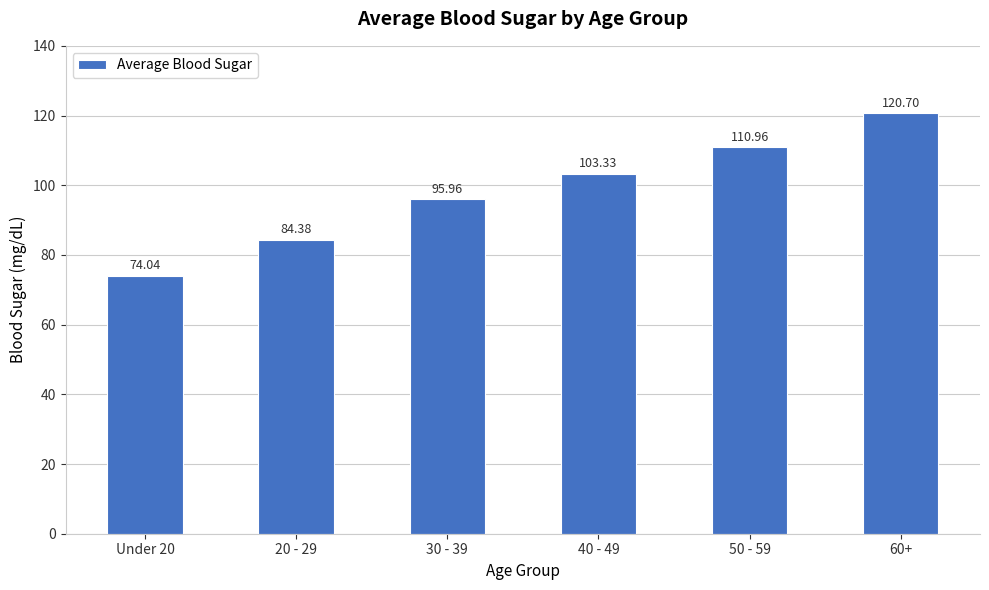

Rank the categories by value from highest to lowest.

60+, 50 - 59, 40 - 49, 30 - 39, 20 - 29, Under 20